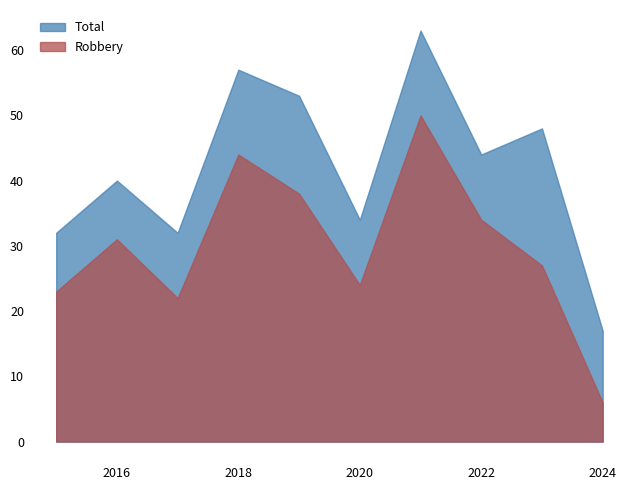

What are all the series names shown in the legend?

Total, Robbery